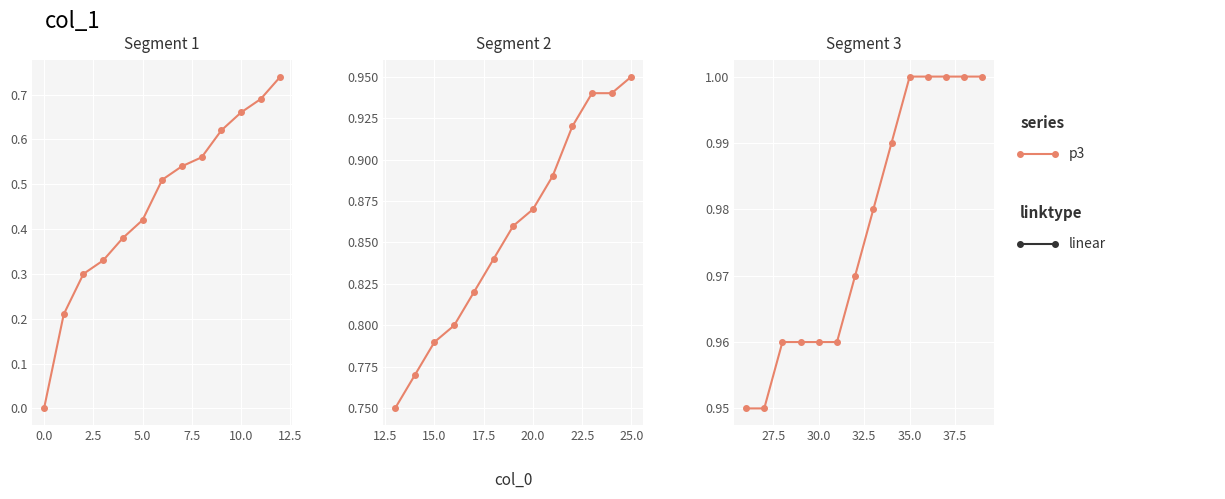

What is the greatest value displayed?

1.0